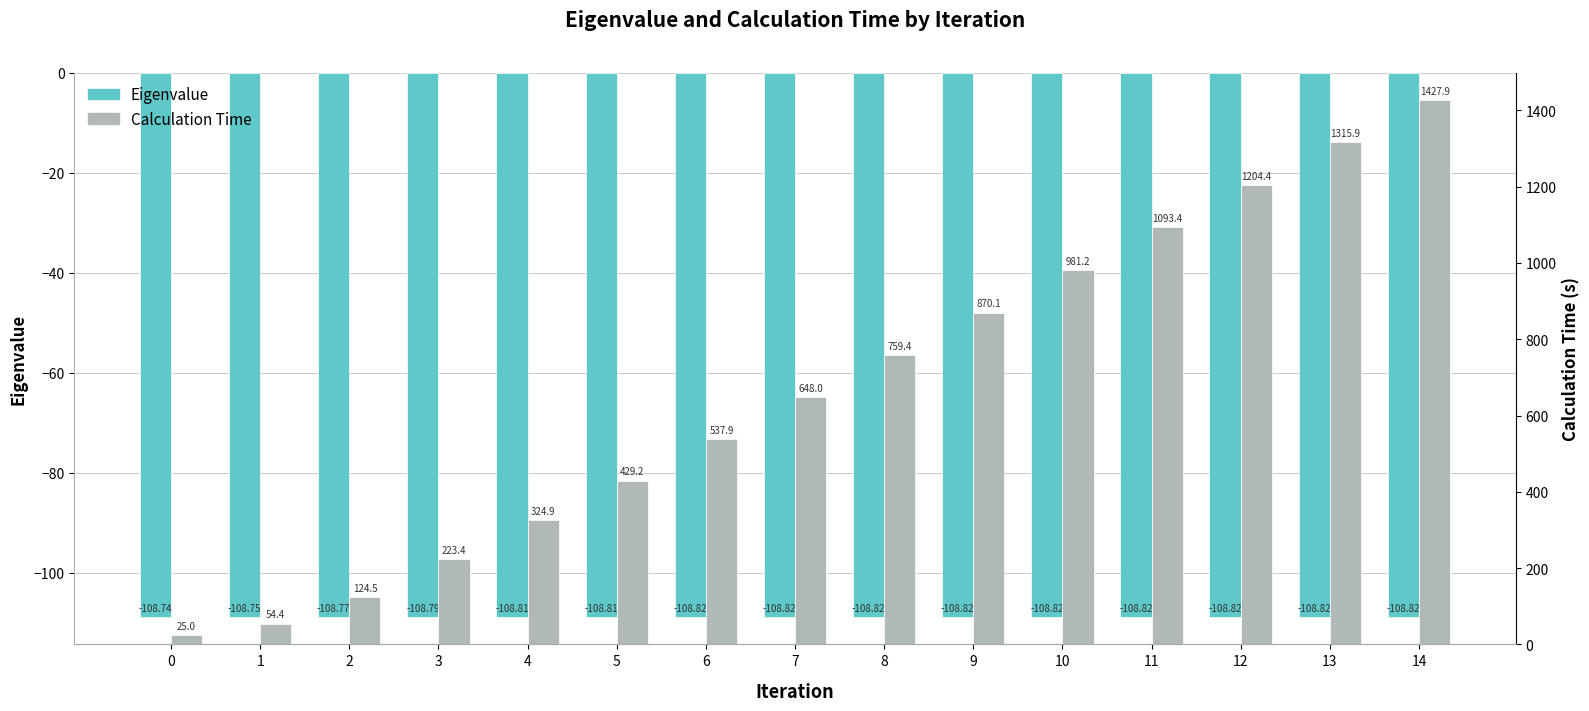

Rank the series by their average value, from lowest to highest.

Eigenvalue, Calculation Time